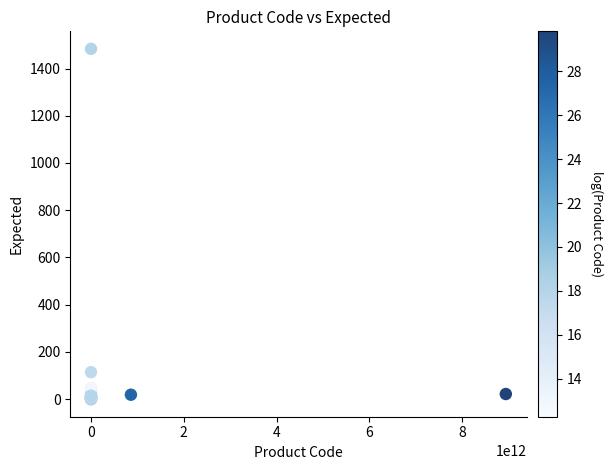

What Y value in the scatter plot is closest to 741?

114.5